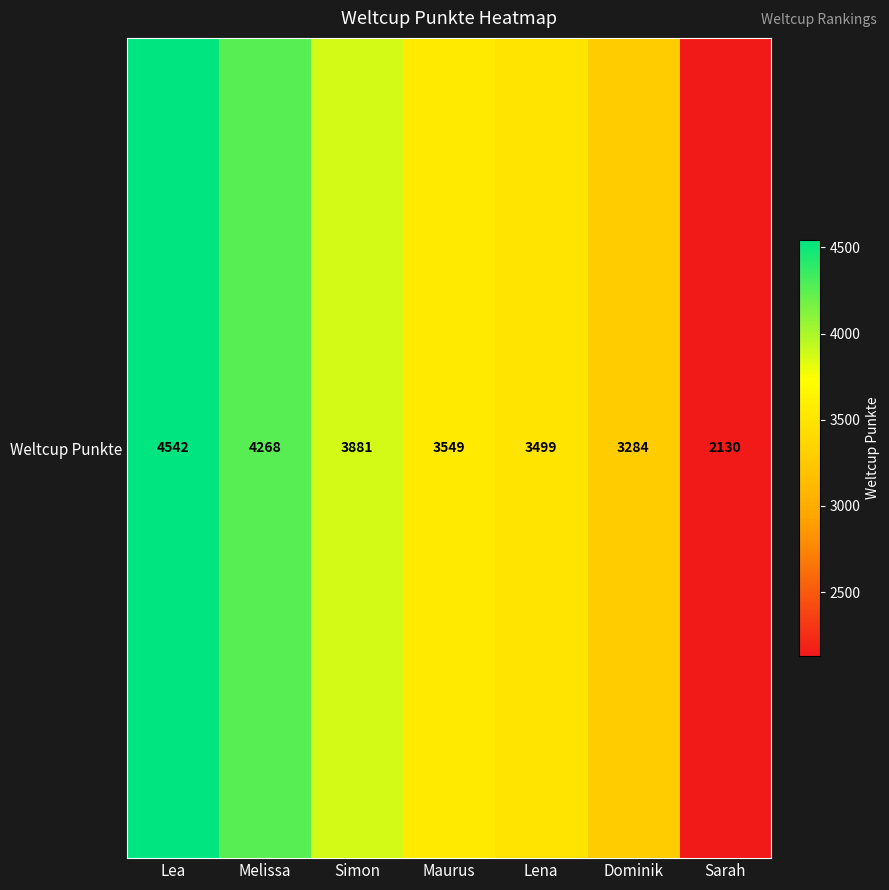

How many distinct data groups are displayed?

1